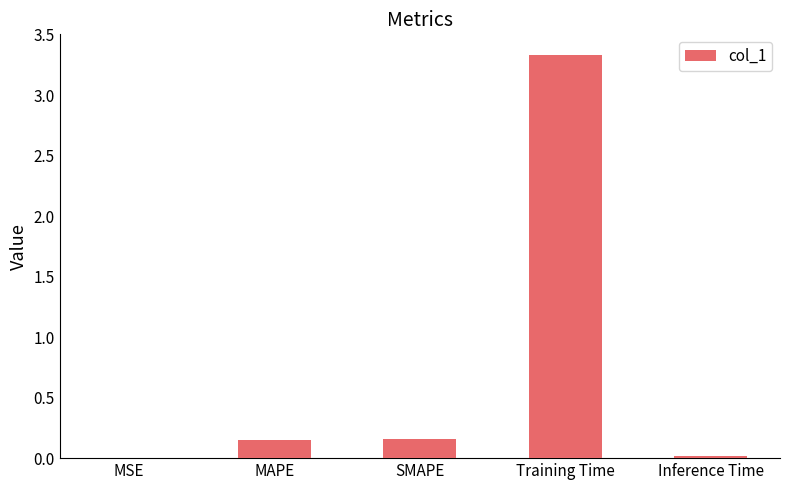

True or false: the data shows 1.2 at Training Time.

False